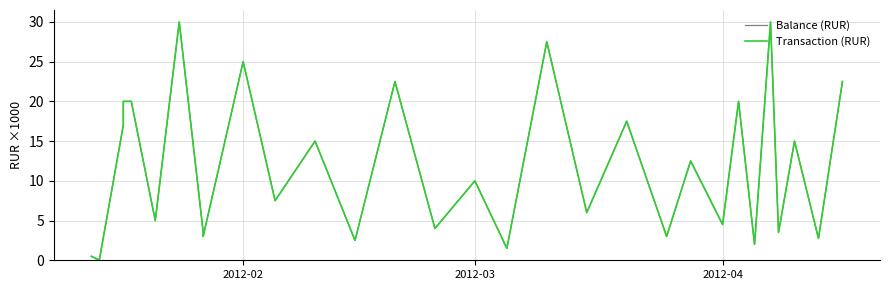

What is the difference between the maximum and second lowest values in the Transaction (RUR) series?

29.5